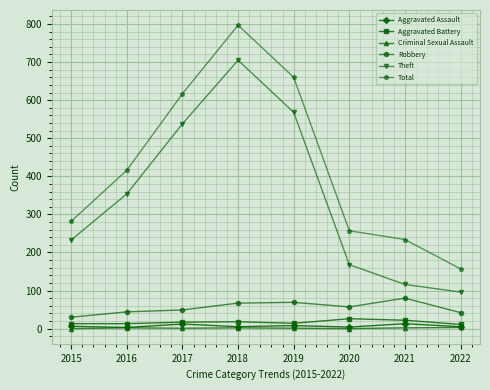

How many values in the Aggravated Battery series are below 17?

4